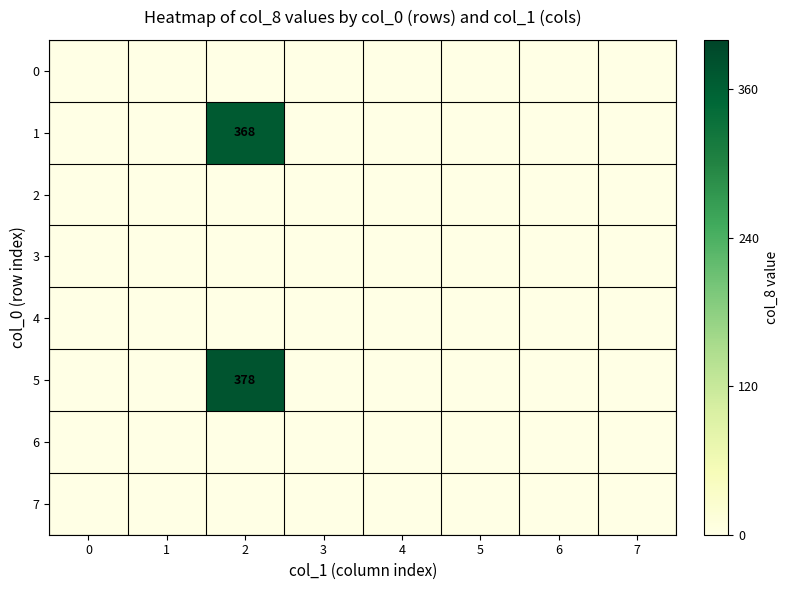

The 5 series shows 629 at 2. True or false?

False